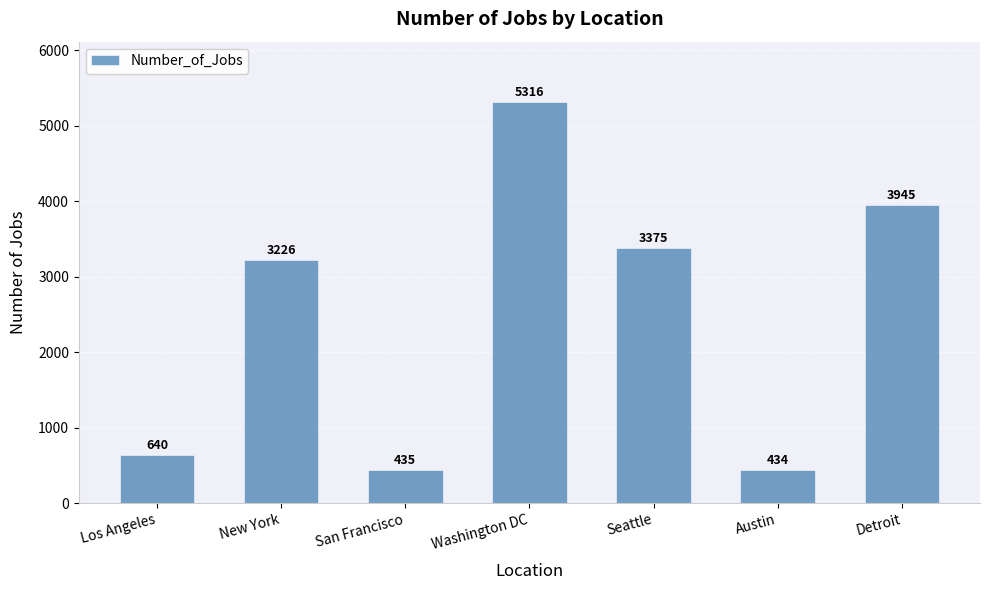

What is the label of the 1st bar from the right?

Detroit